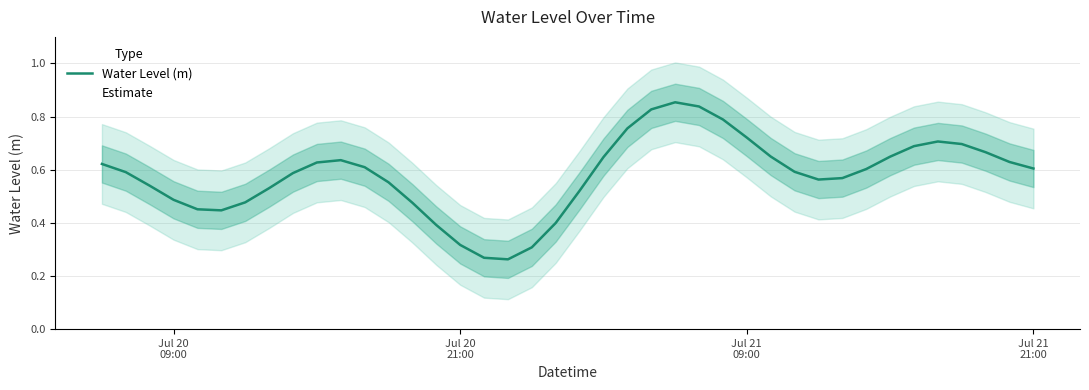

Count the values in the range 0 to 1.

40